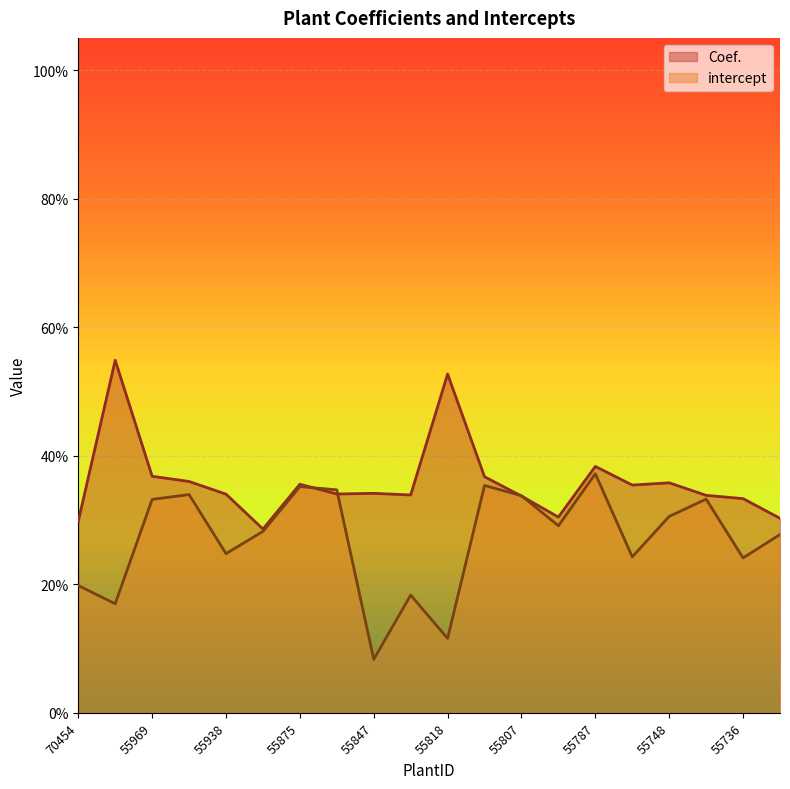

List the series in order of their peak value, lowest first.

intercept, Coef.